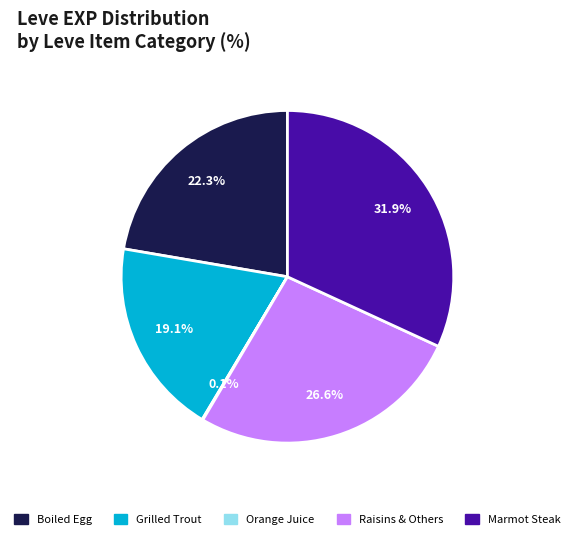

The Grilled Trout slice represents 5% of the pie. True or false?

False